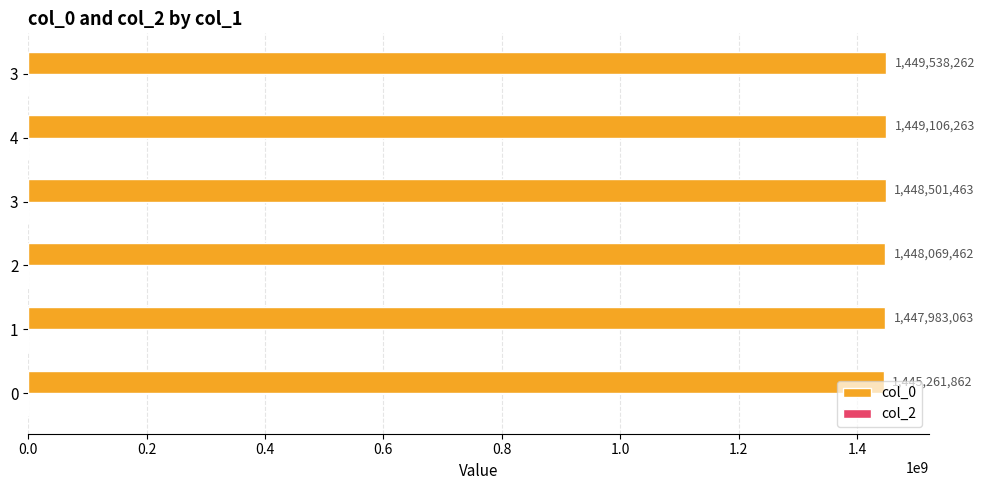

How many bars are there in total?

6